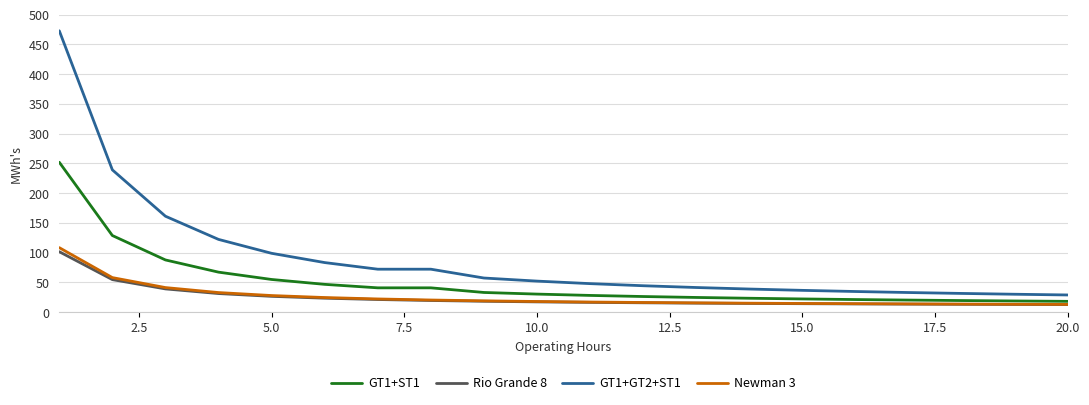

Does the chart have visible grid lines?

Yes